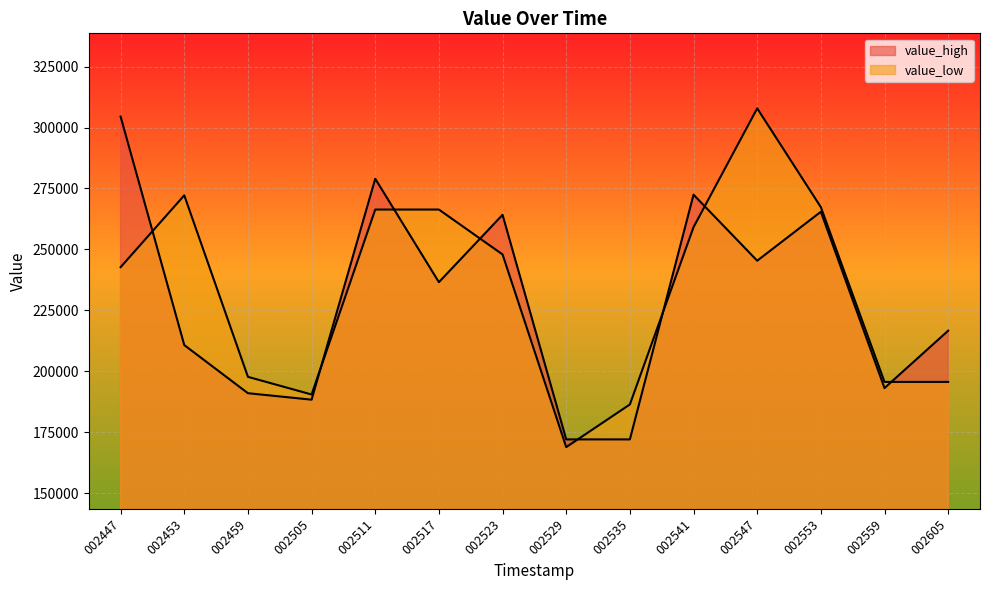

How many interior local peaks does the value_high series have?

4